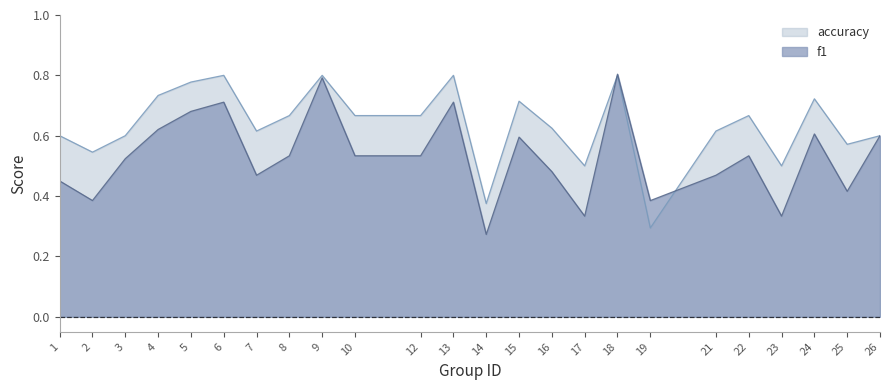

How many times do f1 and accuracy cross each other?

2